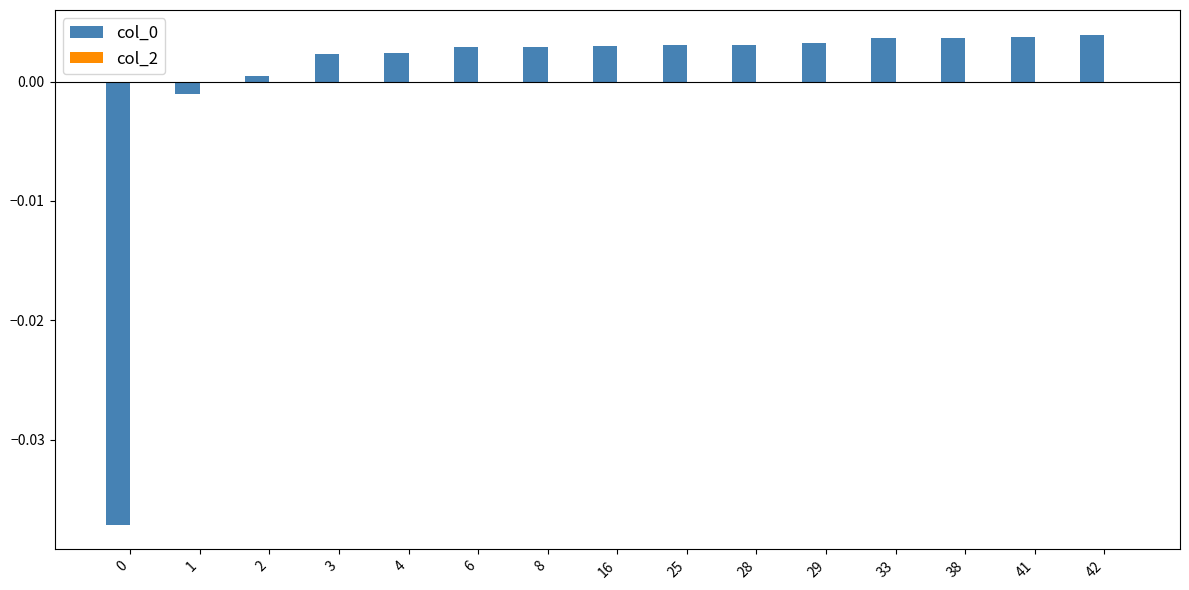

How many data points does each series have?

15